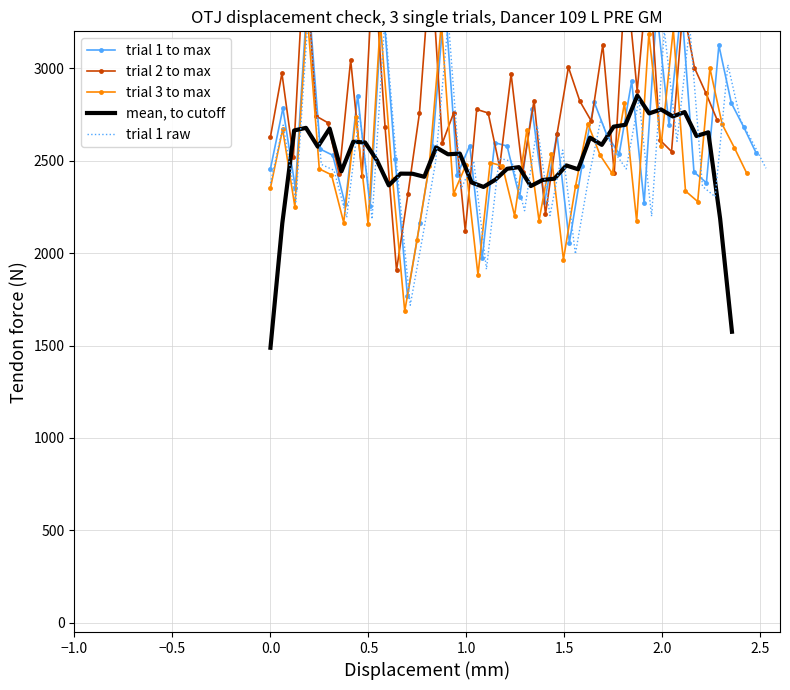

At how many categories does at least one series exceed 2174?

40